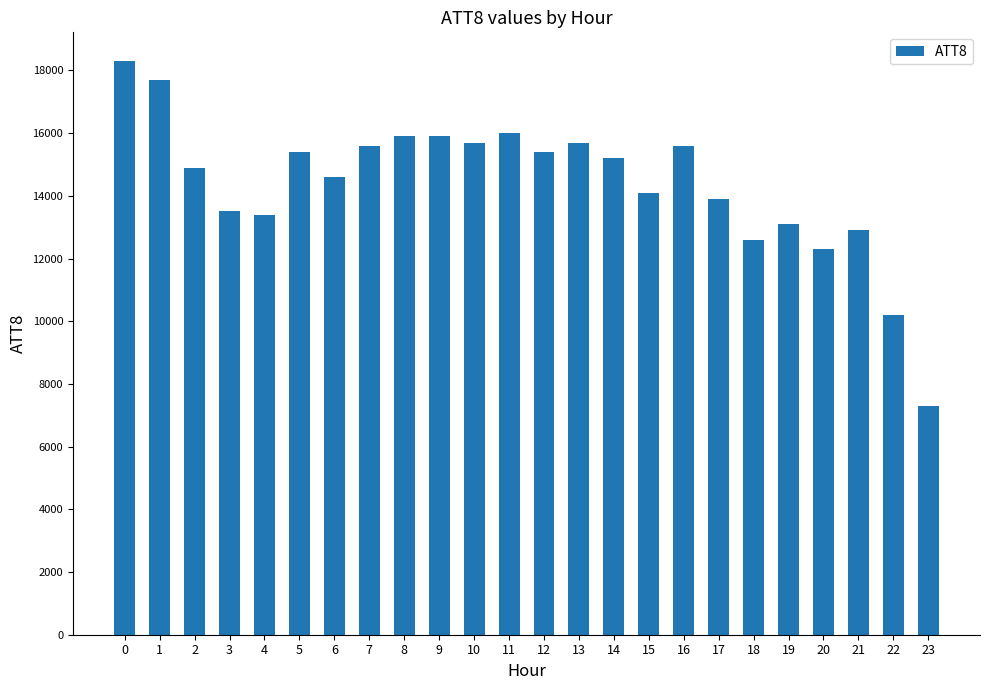

What is the change in value from 6 to 23?

-7300